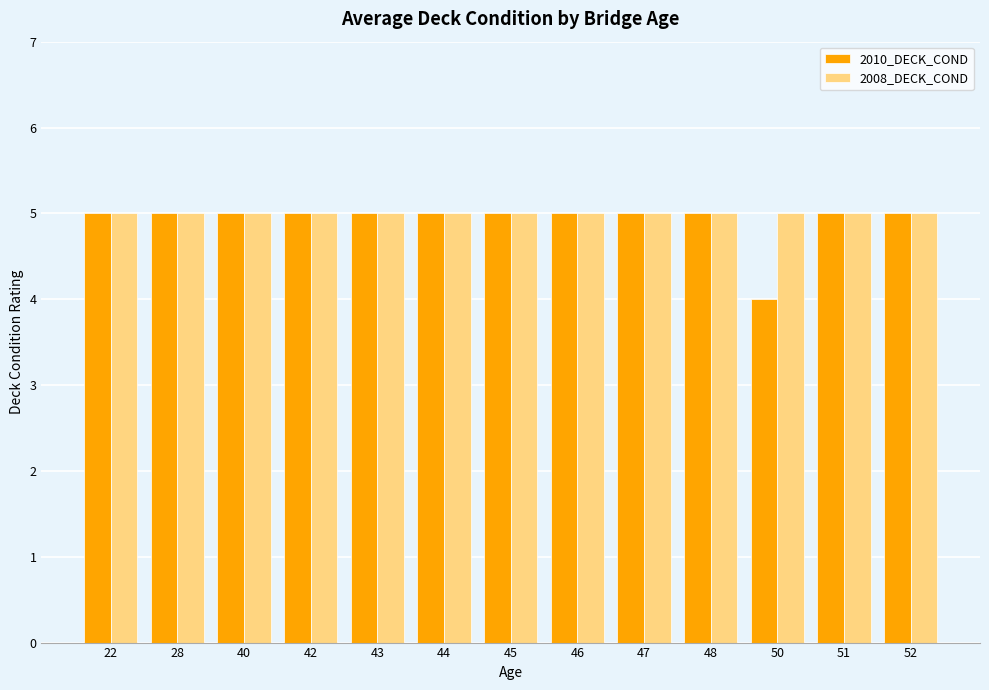

What is the average value of the 2008_DECK_COND series?

5